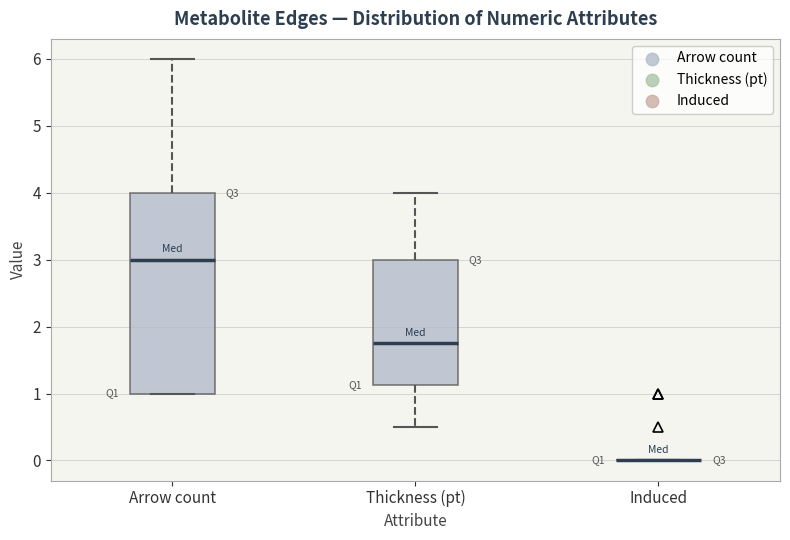

Reading left to right, read every box against the y-axis: the position of its median line, the range the box covers, and the ends of its whiskers. The values are not printed on the chart, so give them approximately, as read against the axis.

Arrow count: median 3.0, box 1.0 to 4.0, whiskers 1.0 to 6.0
Thickness (pt): median 1.8, box 1.1 to 3.0, whiskers 0.5 to 4.0
Induced: box collapsed to a line at 0.0, whiskers 0.0 to 0.0